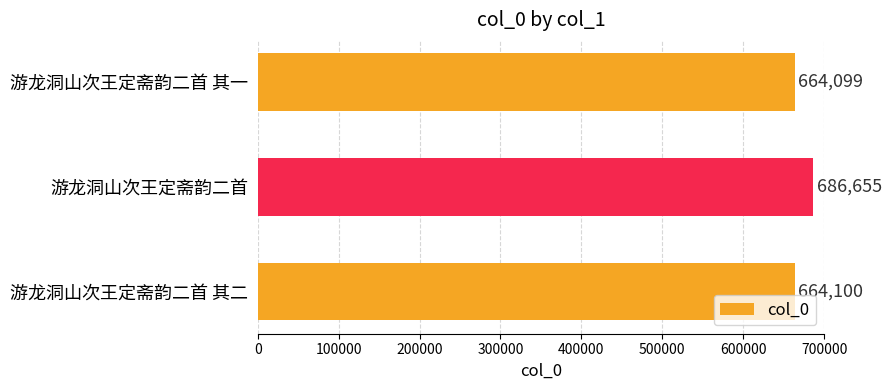

What is the maximum value shown in the chart?

686655